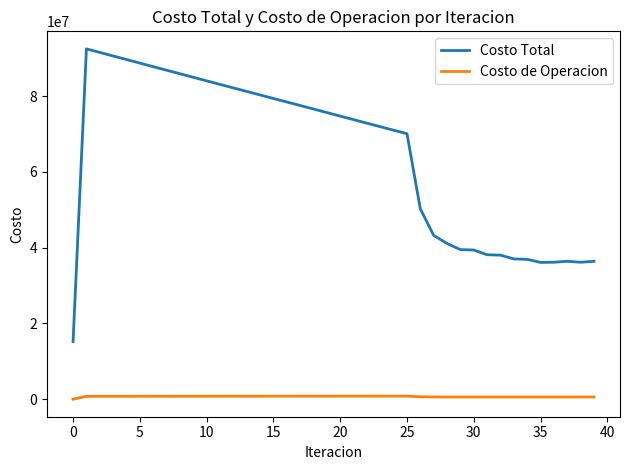

True or false: Costo Total and Costo de Operacion intersect in this chart.

False